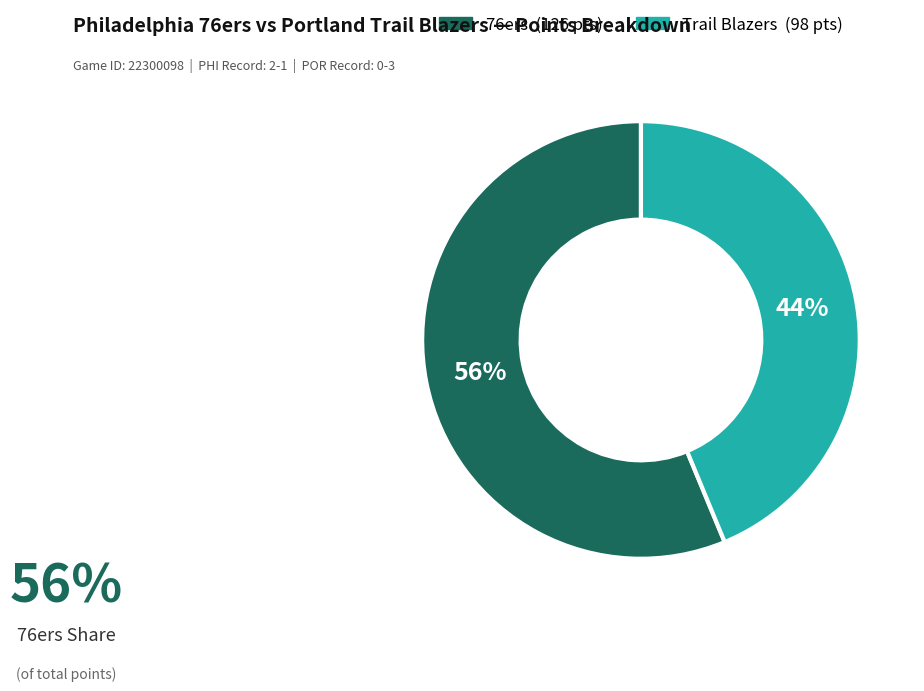

Count the number of slices in the pie.

2